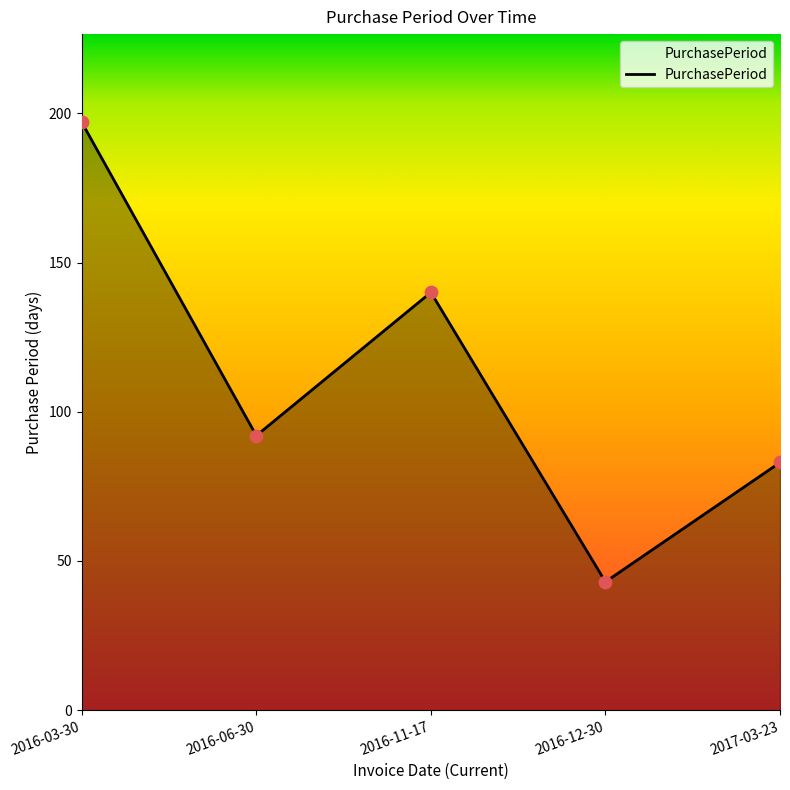

What is the change in value from 2016-03-30 to 2016-12-30?

-154